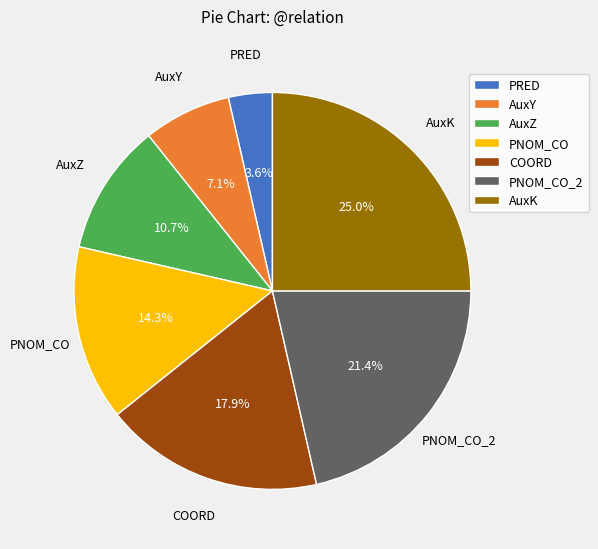

To the nearest percent, what is the combined percentage of AuxY and COORD?

25%